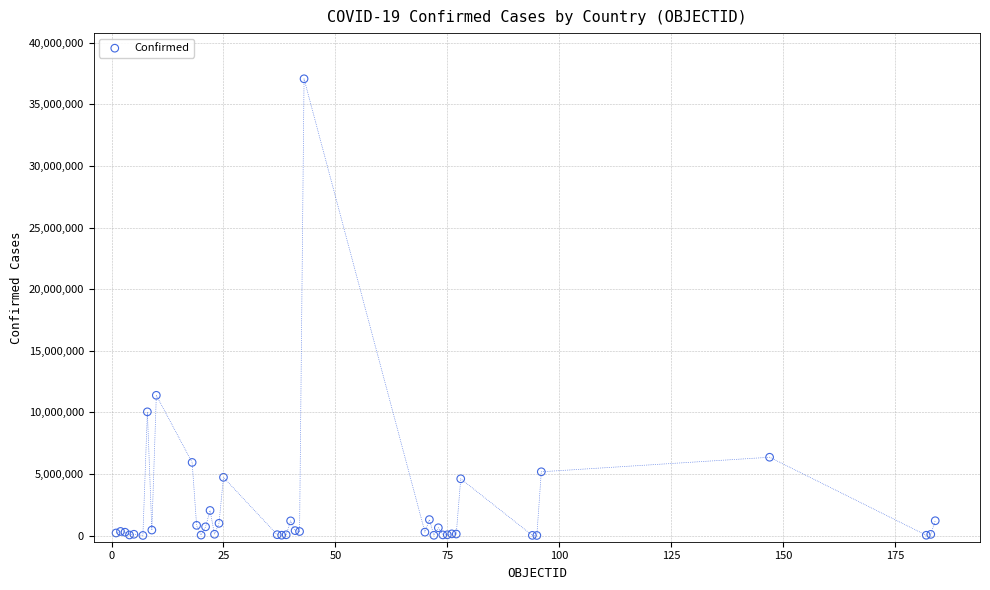

What Y value in the scatter plot is closest to 18544443?

11385534